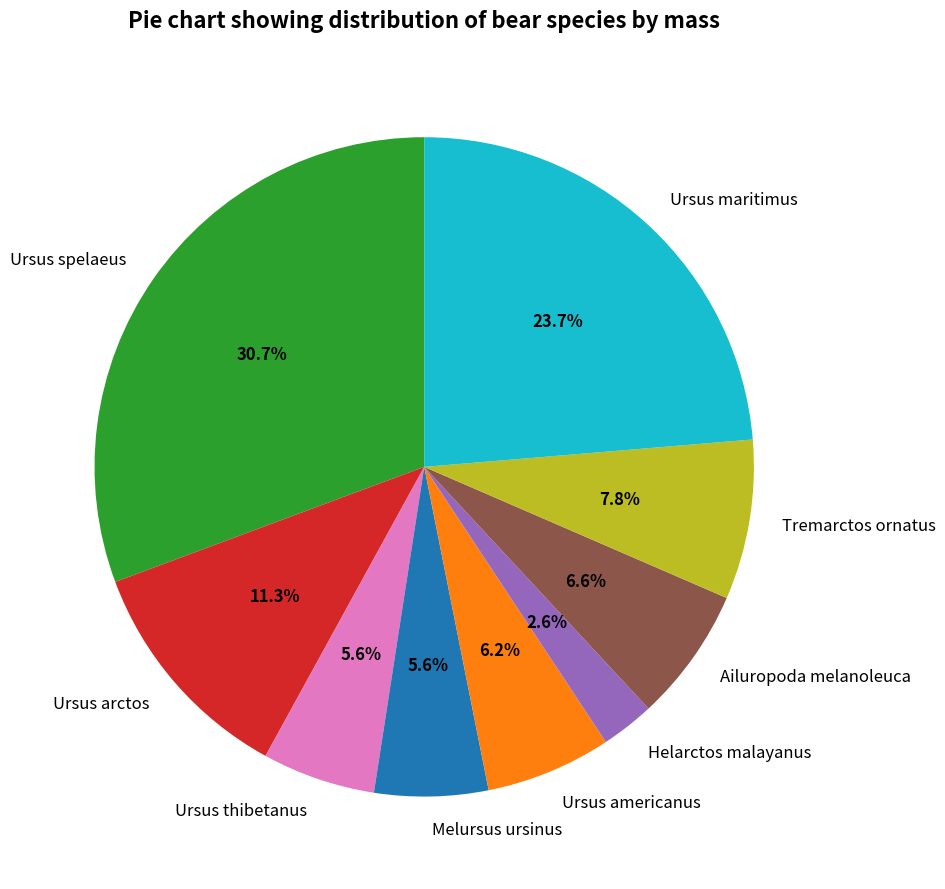

Is it true that Melursus ursinus is 6% of the pie?

True